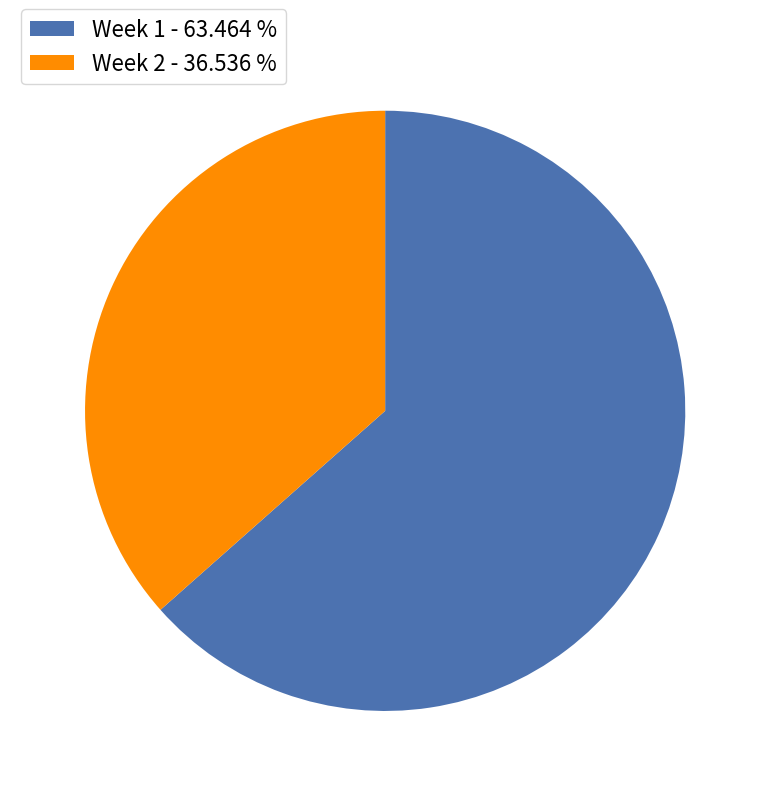

Count the number of slices in the pie.

2